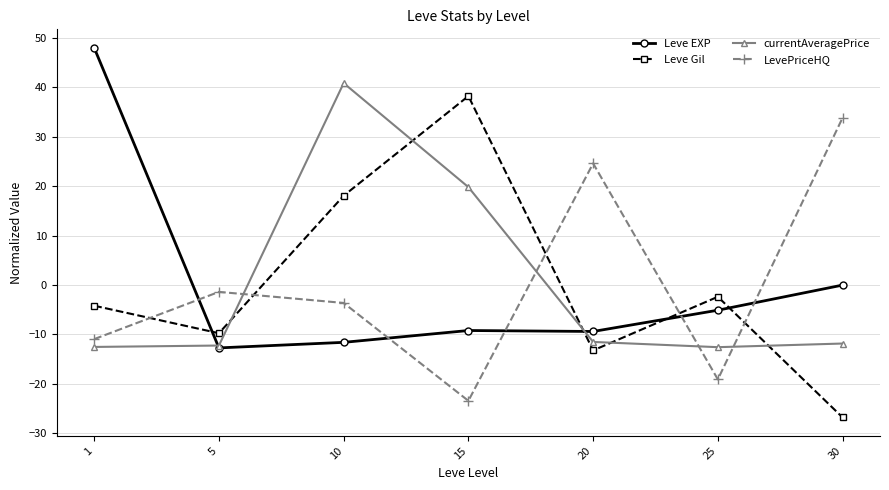

How many lines are shown in the chart?

4